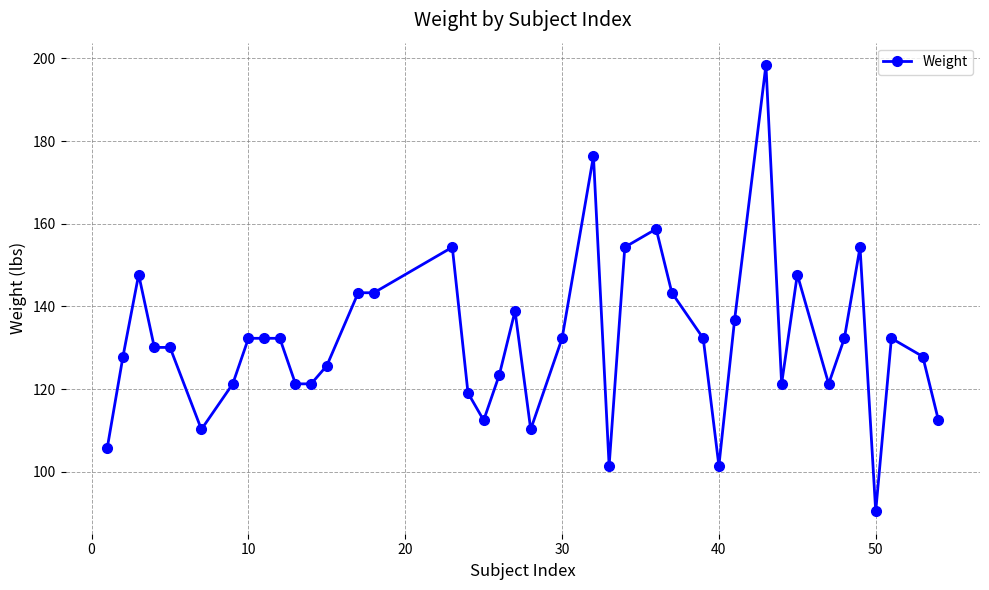

What is the value of the 29th point from the left?

101.4